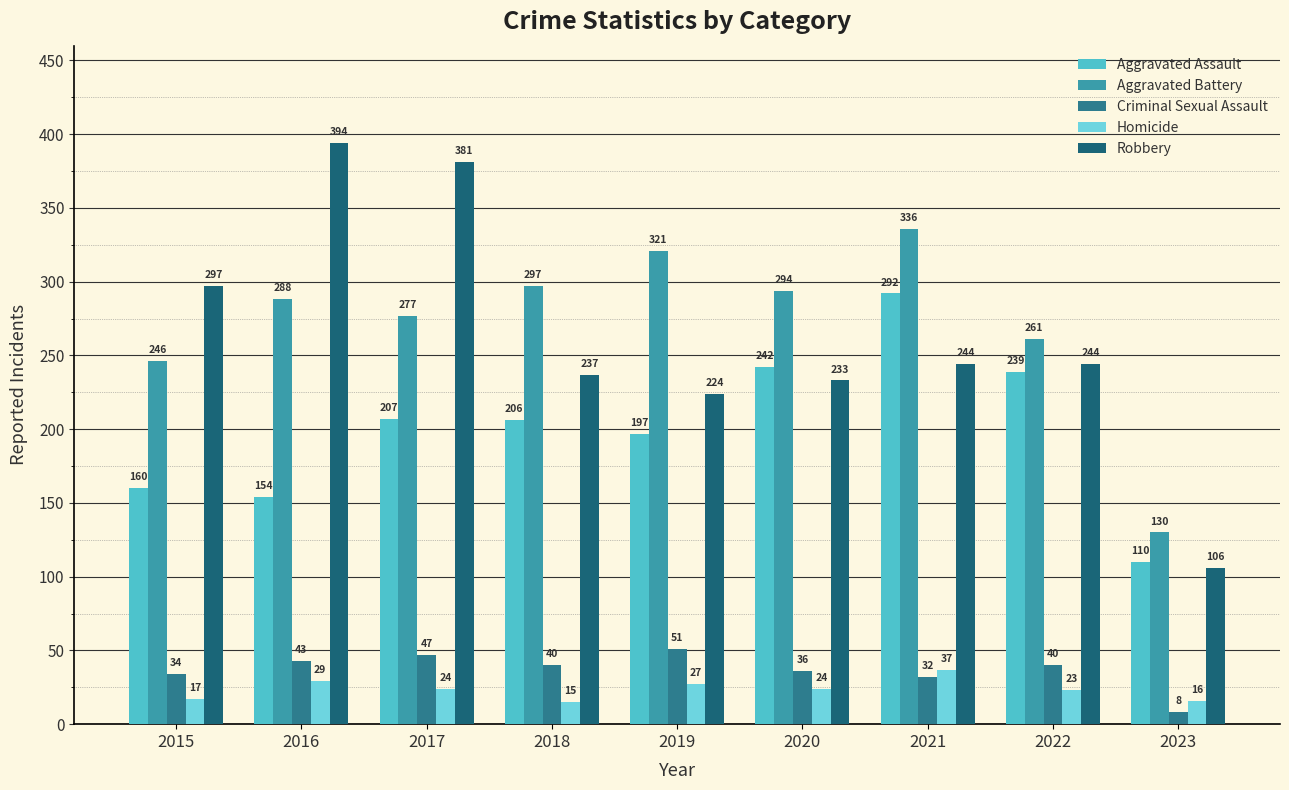

Which series has the largest total across all categories?

Aggravated Battery